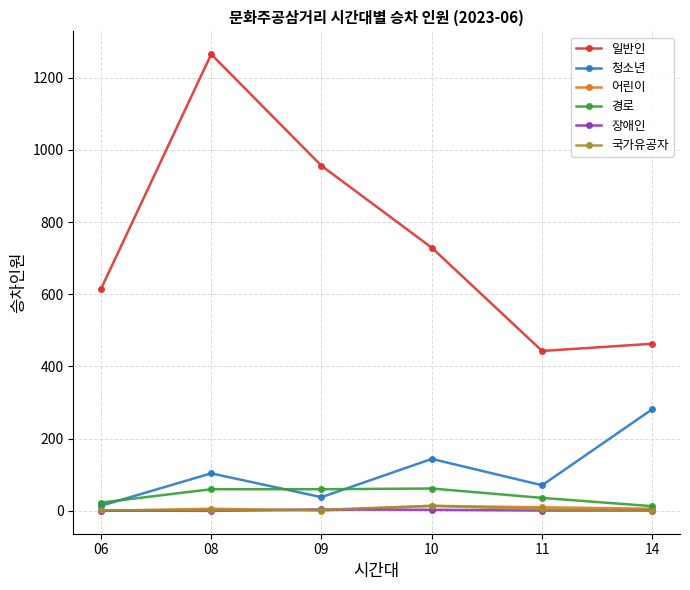

At how many categories does at least one series exceed 1218?

1